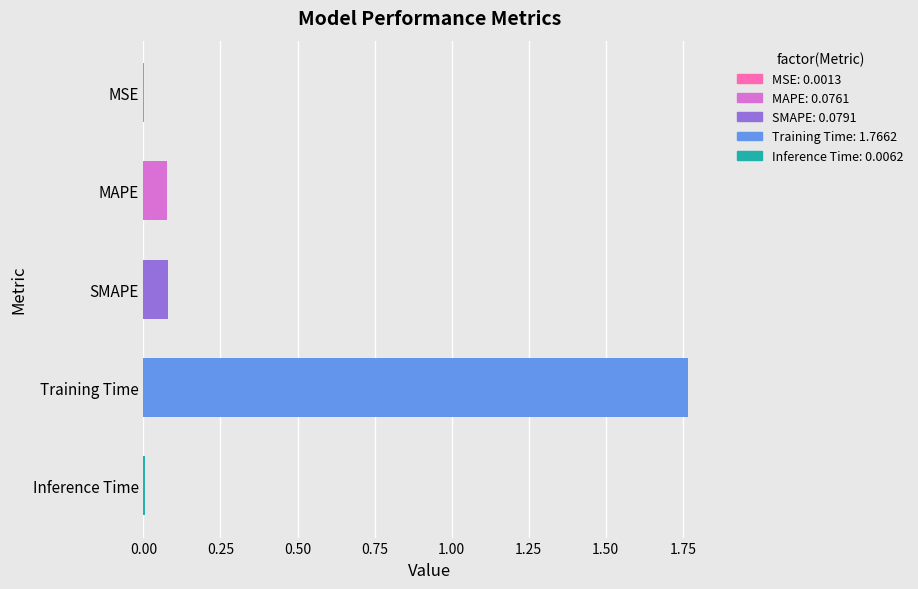

How many series are shown in this chart?

1